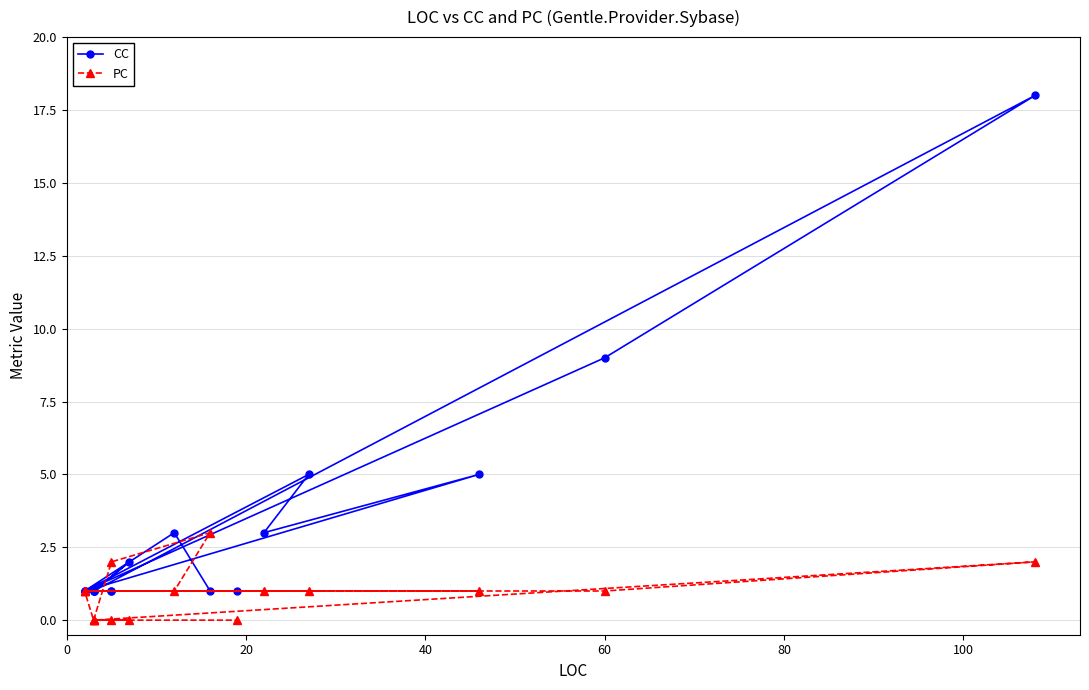

How many interior local valleys does the CC series have?

2